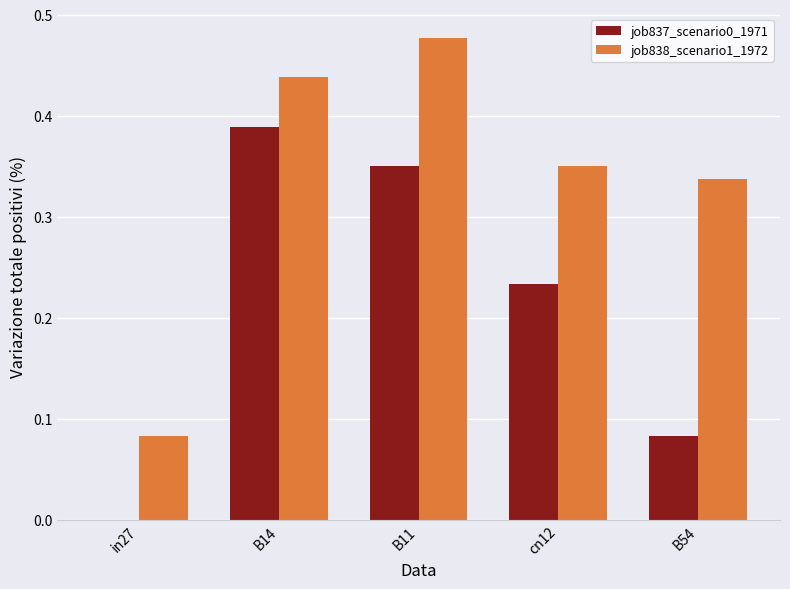

What is the sum of the job838_scenario1_1972 values at B14 and B54?

0.8